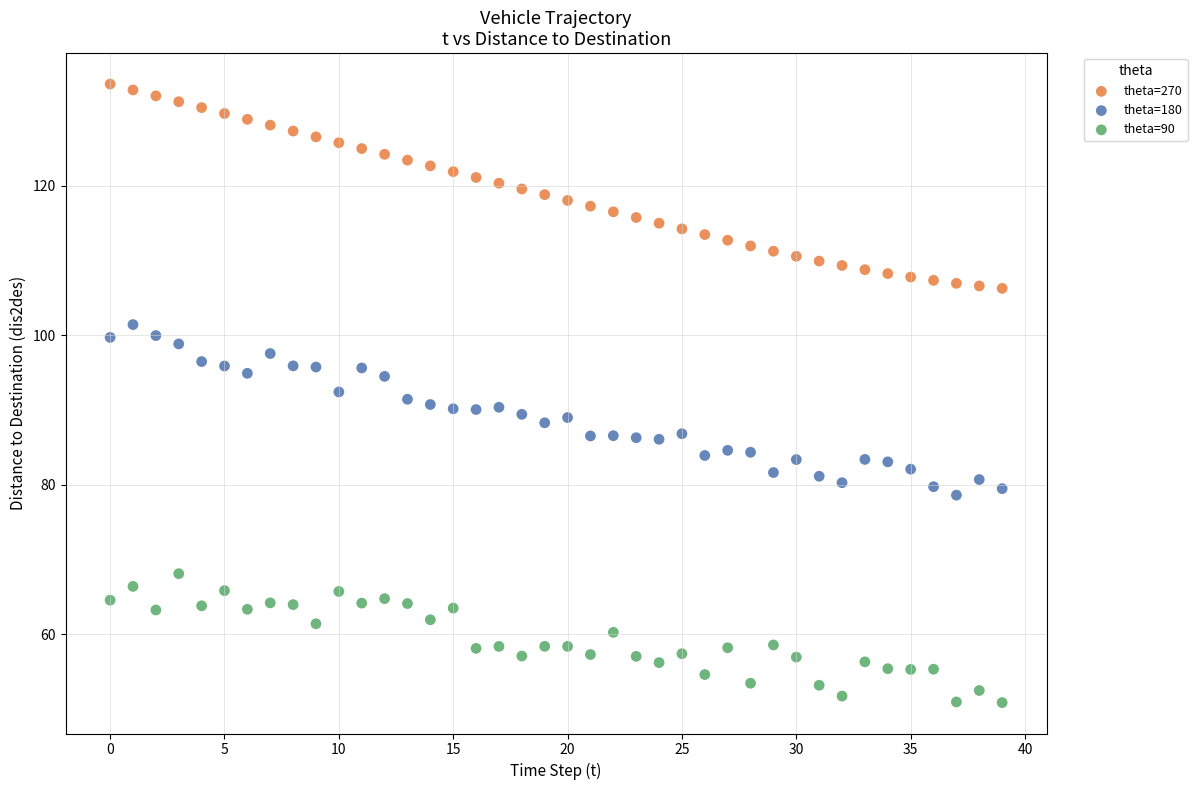

Which series reaches the maximum Y coordinate?

theta=270